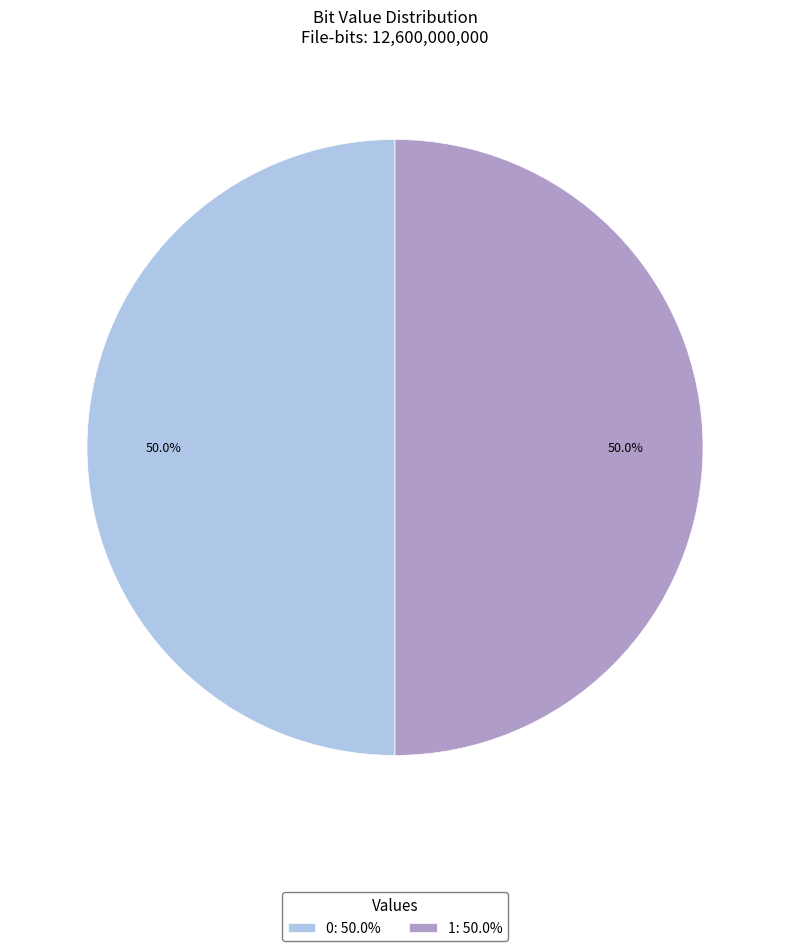

How many segments does this pie chart have?

2